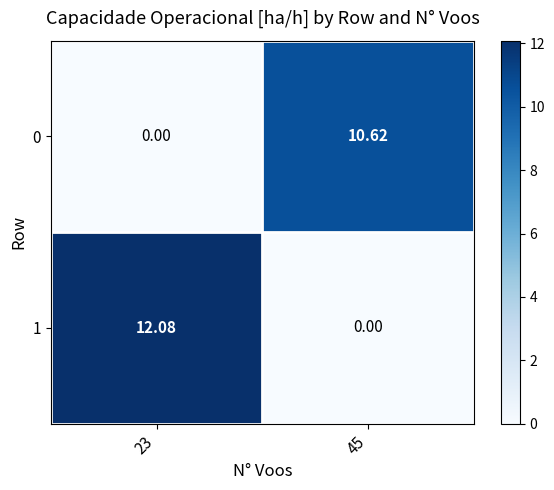

How many distinct data groups are displayed?

2